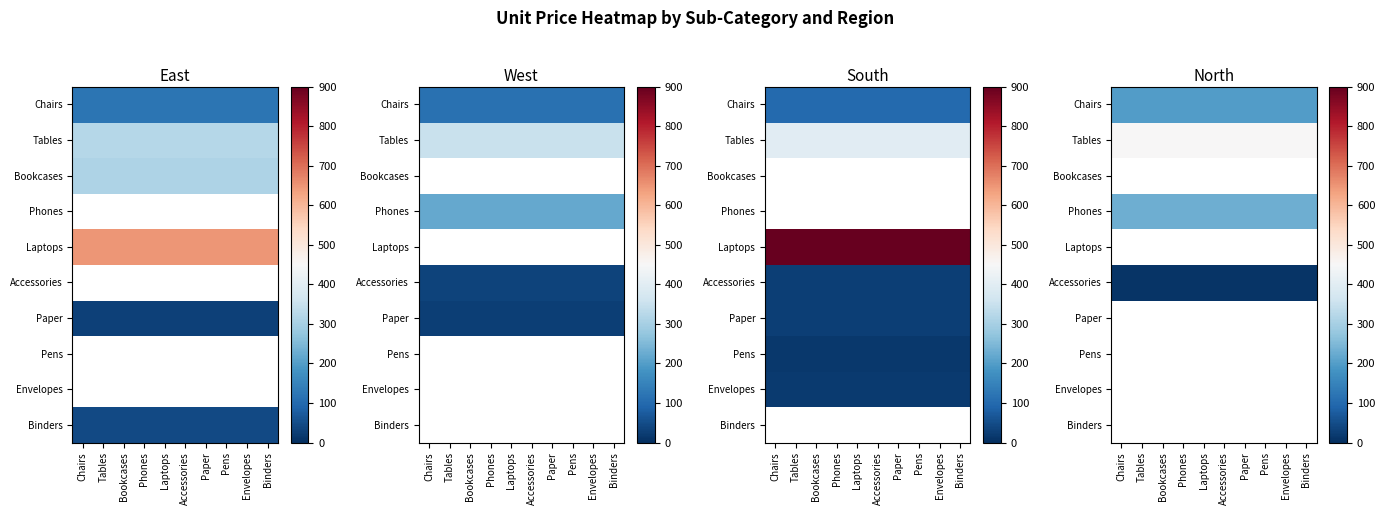

At how many categories does at least one series exceed 181?

10